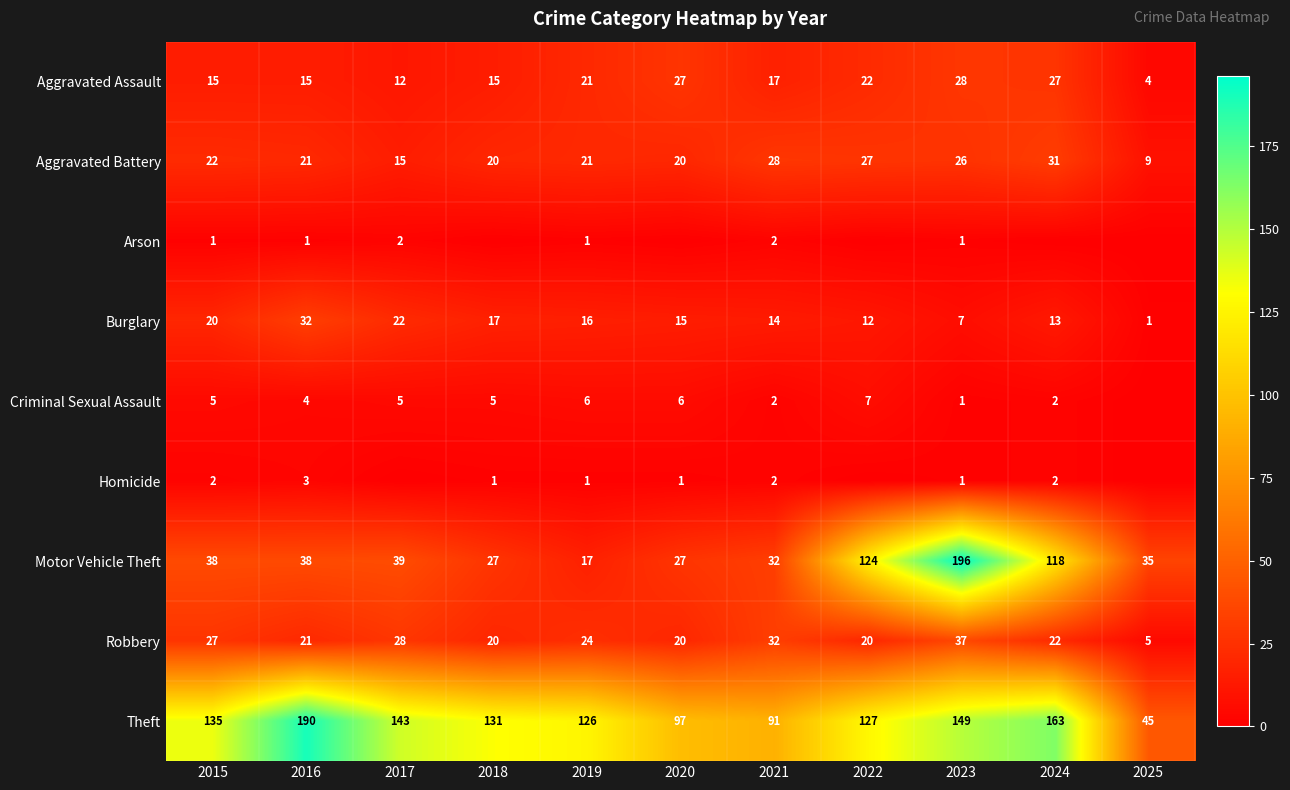

Read the Motor Vehicle Theft value at 2020.

27